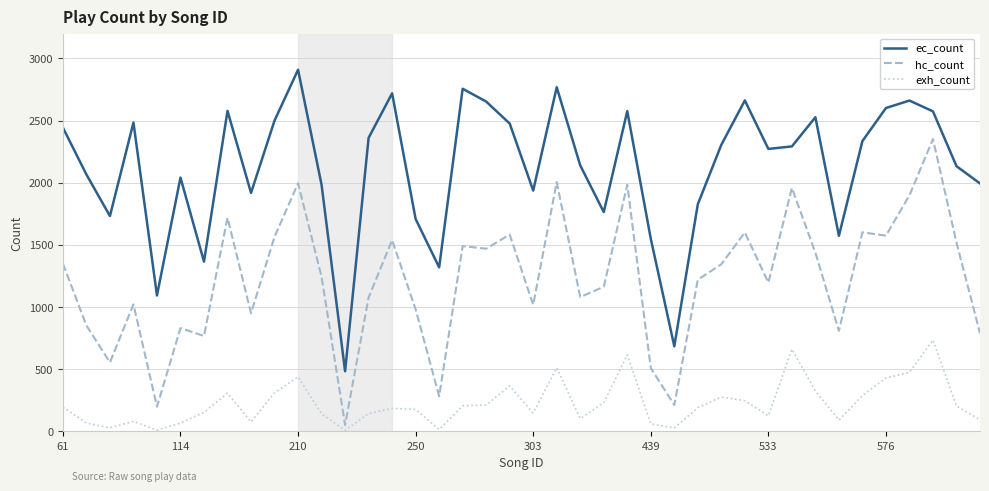

List the series in order of their overall mean, lowest first.

exh_count, hc_count, ec_count